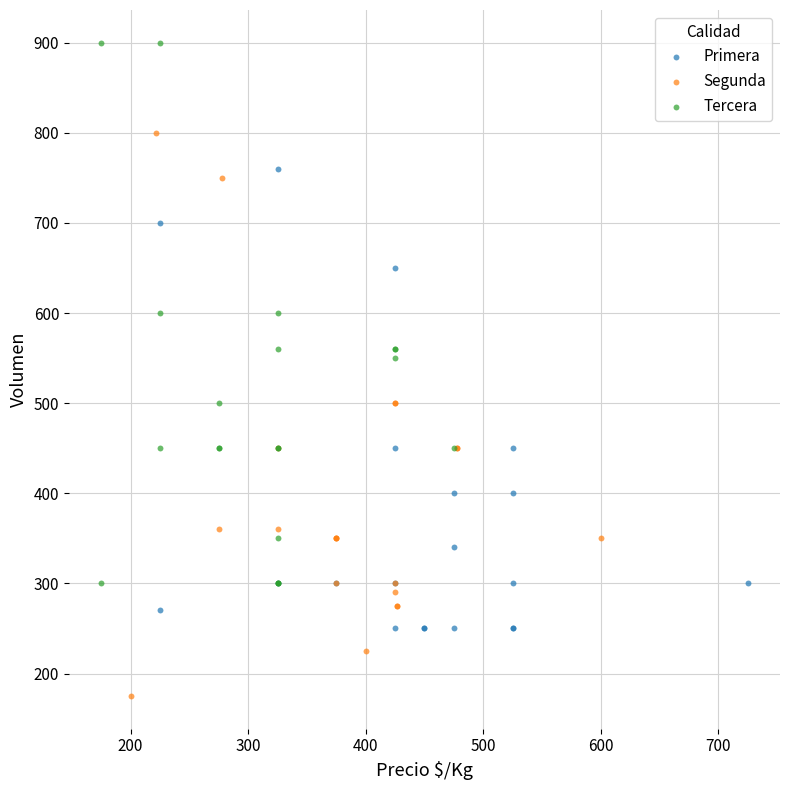

Which series contains the lowest Y value?

Segunda